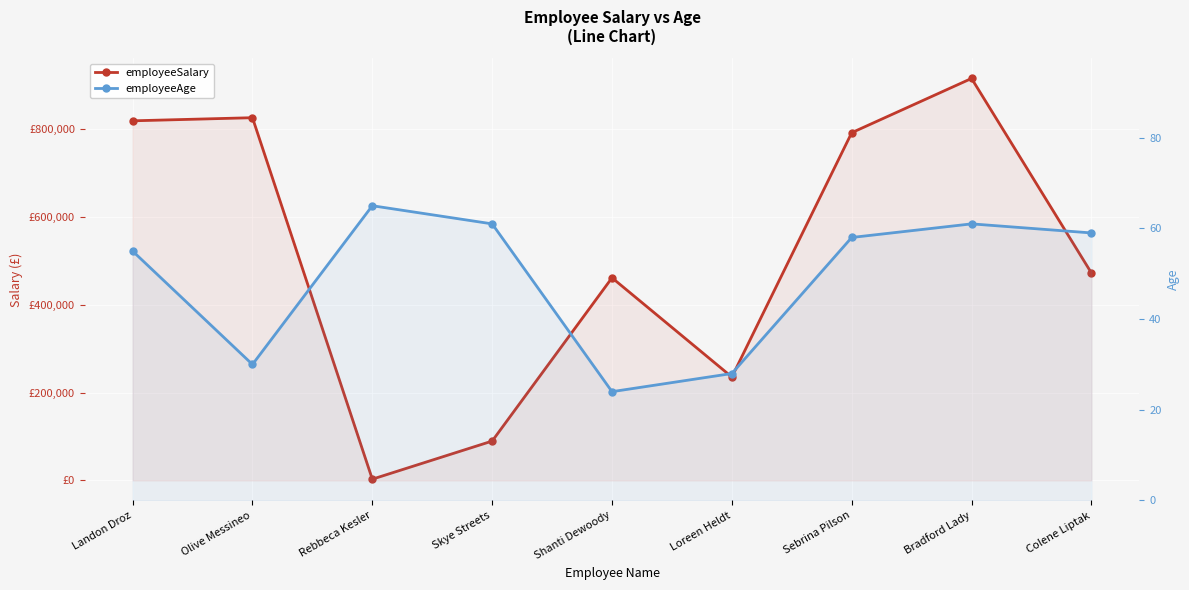

True or false: employeeSalary and employeeAge intersect in this chart.

False